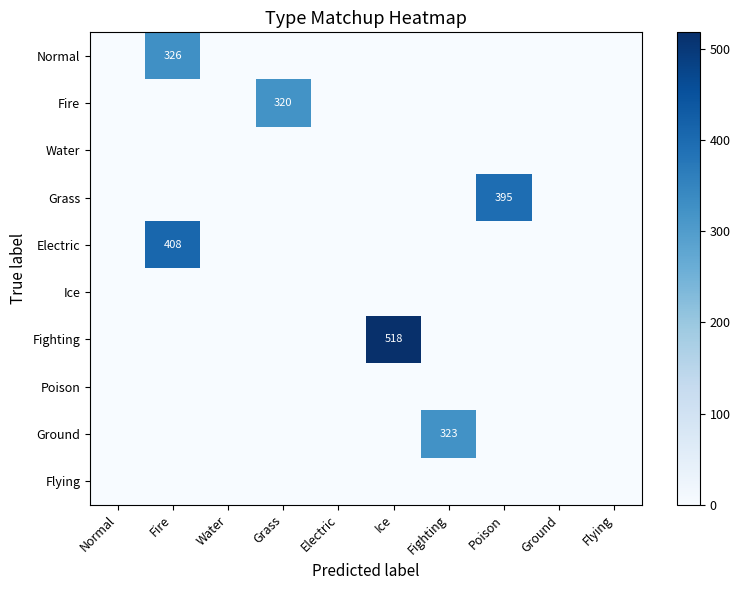

True or false: Water has a value of 0 at Poison.

True